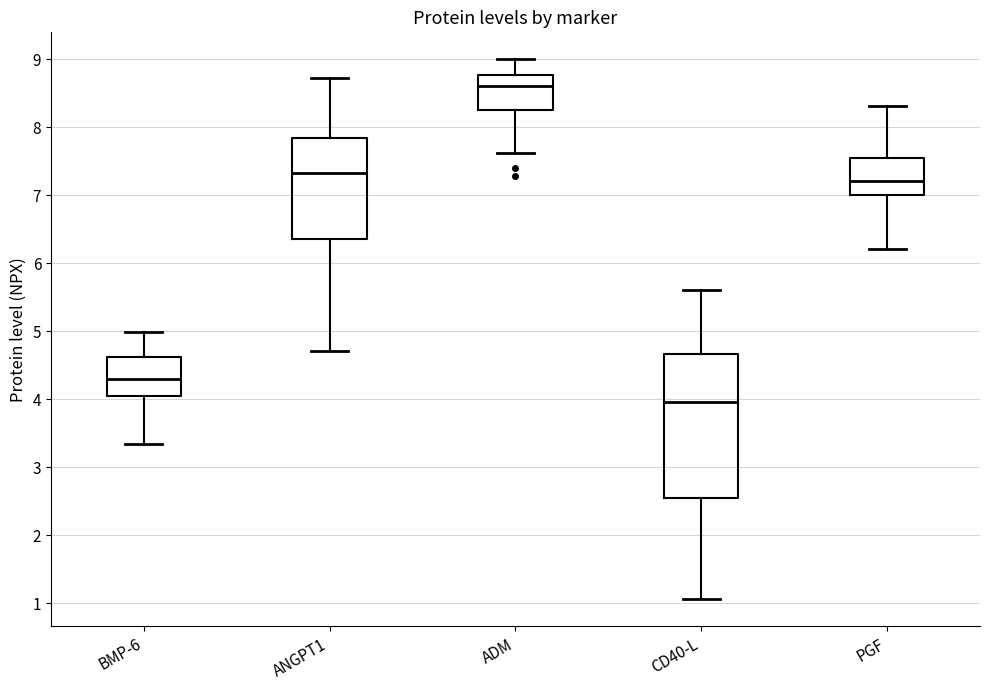

Comparing the boxes themselves (not the whiskers), which one is the tallest?

CD40-L